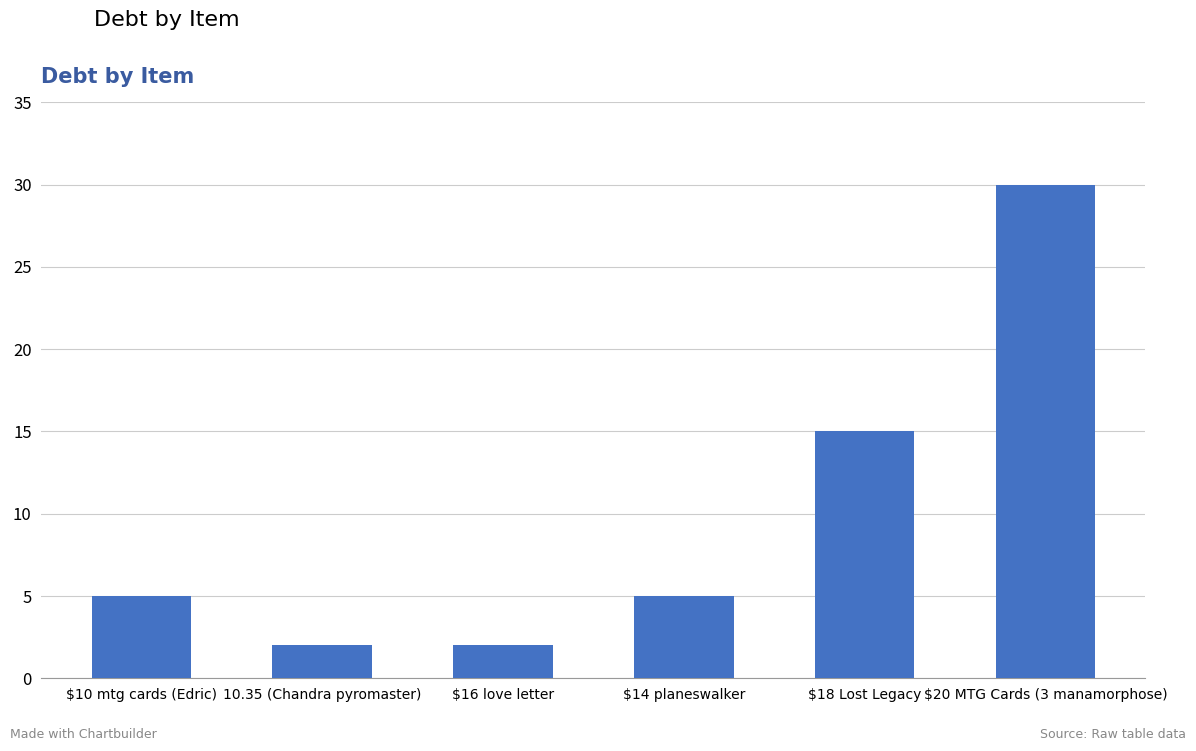

What is the label of the 6th bar from the left?

$20 MTG Cards (3 manamorphose)